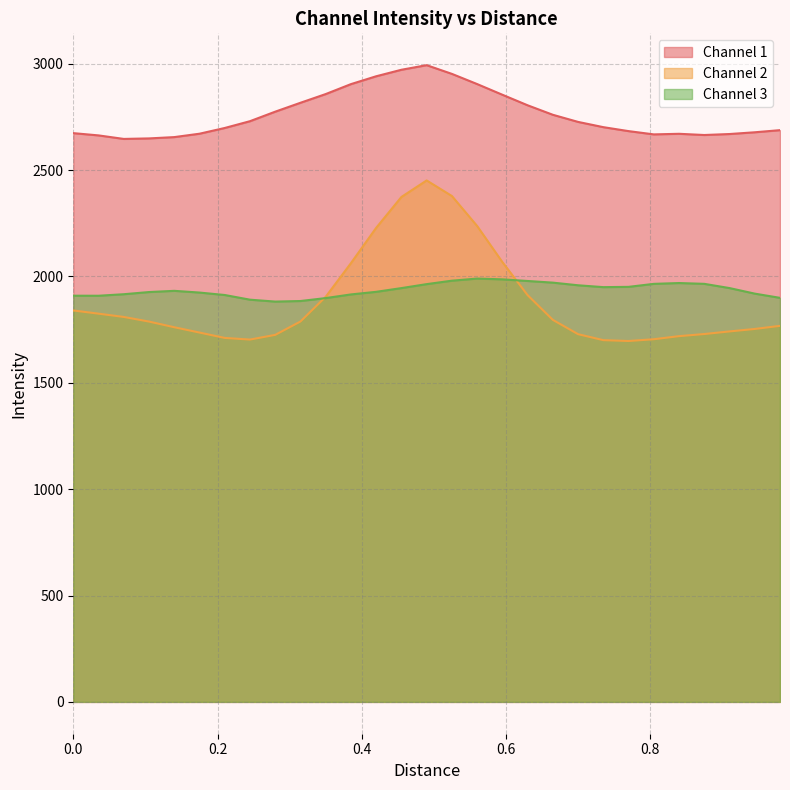

True or false: Channel 1 and Channel 3 intersect in this chart.

False